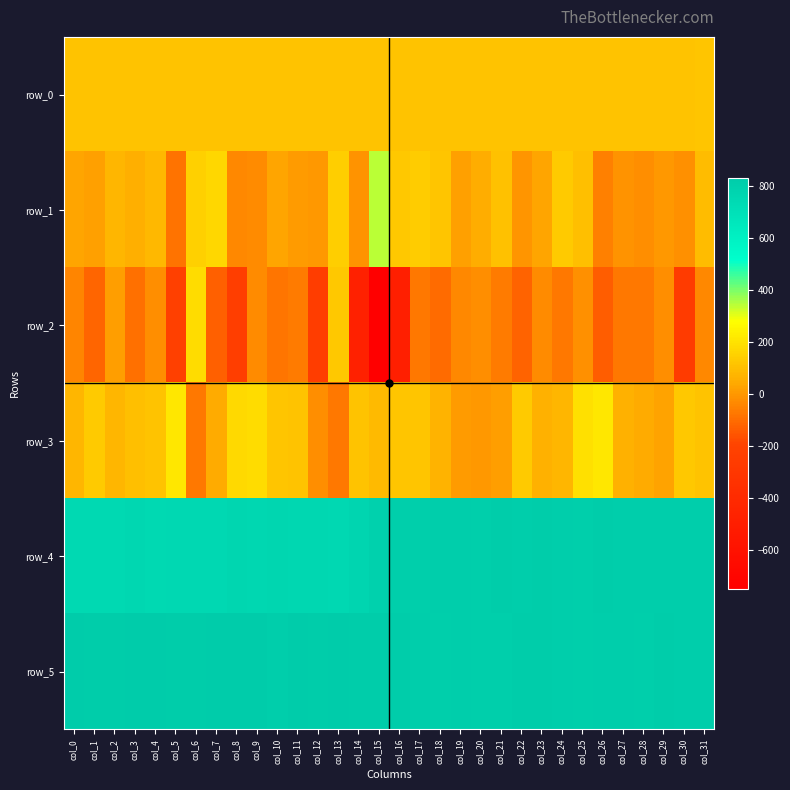

Between col_16 and col_0, which is larger?

col_16